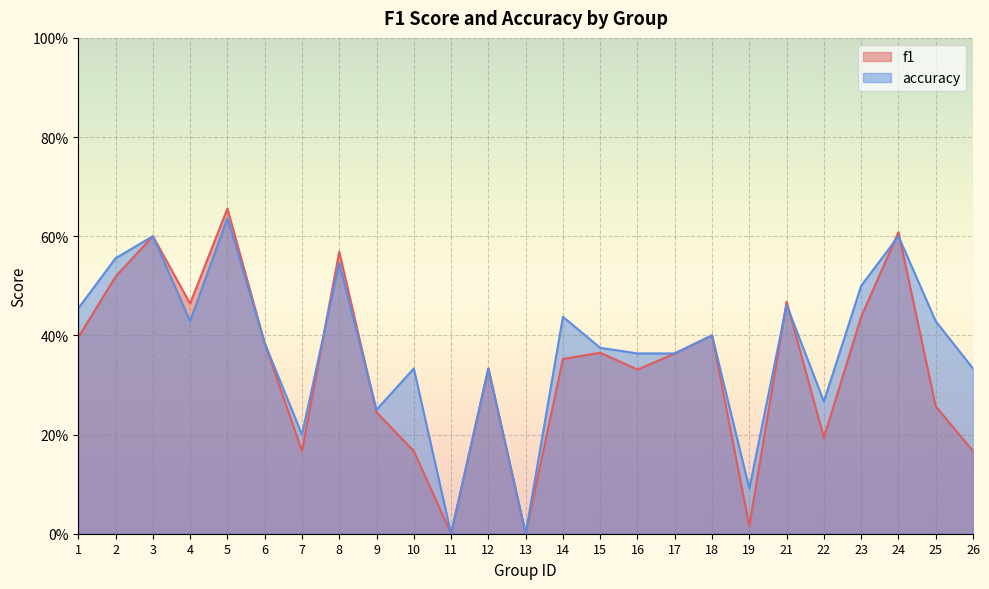

Is it true that f1 equals 0.4 at 18?

True